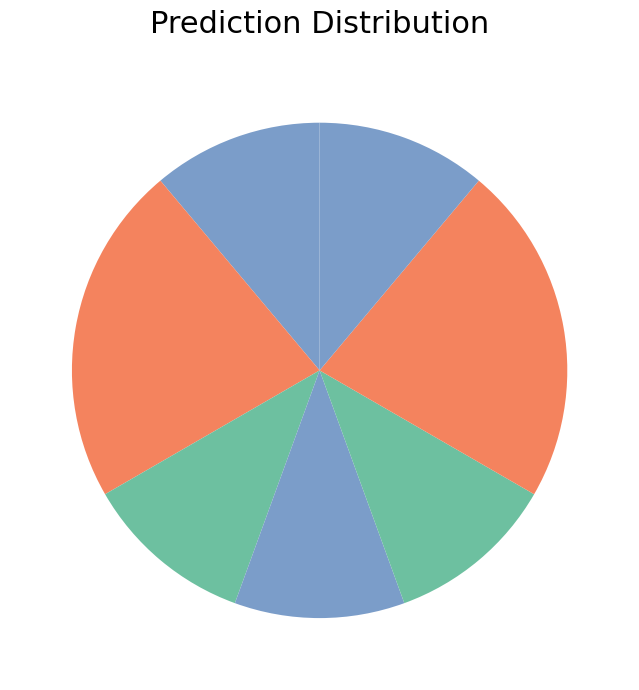

Is there any slice that represents more than half of the pie?

No